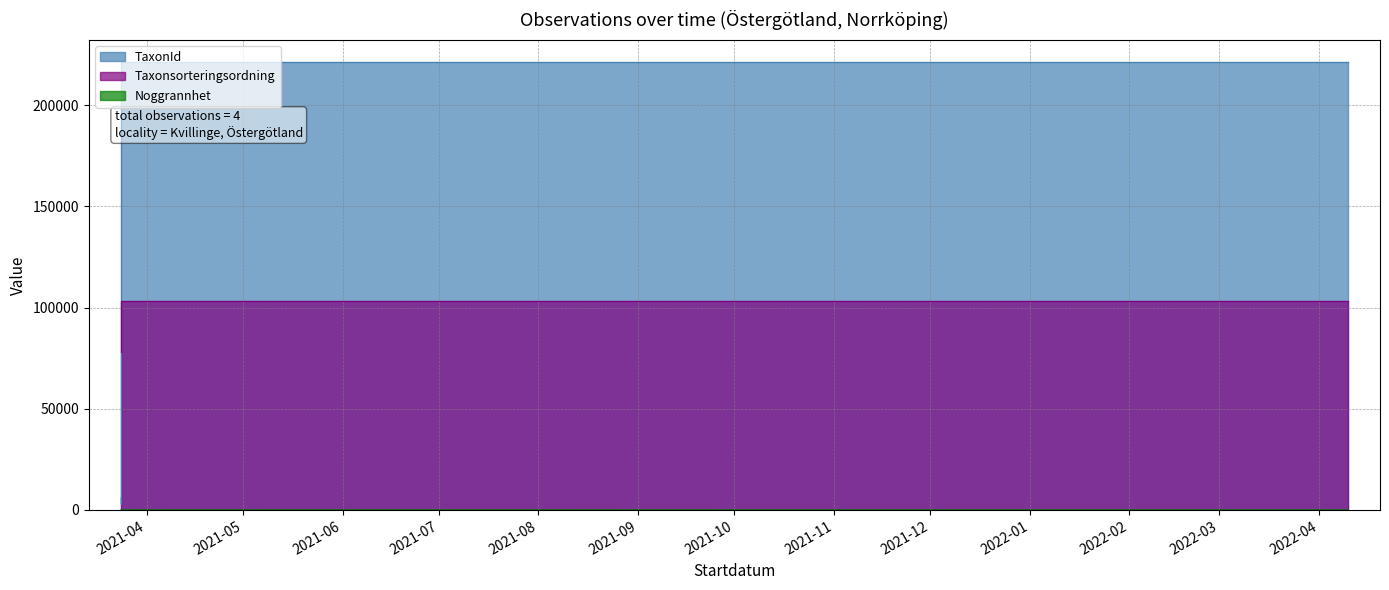

True or false: Taxonsorteringsordning has more than 1 points higher than both neighbors.

False